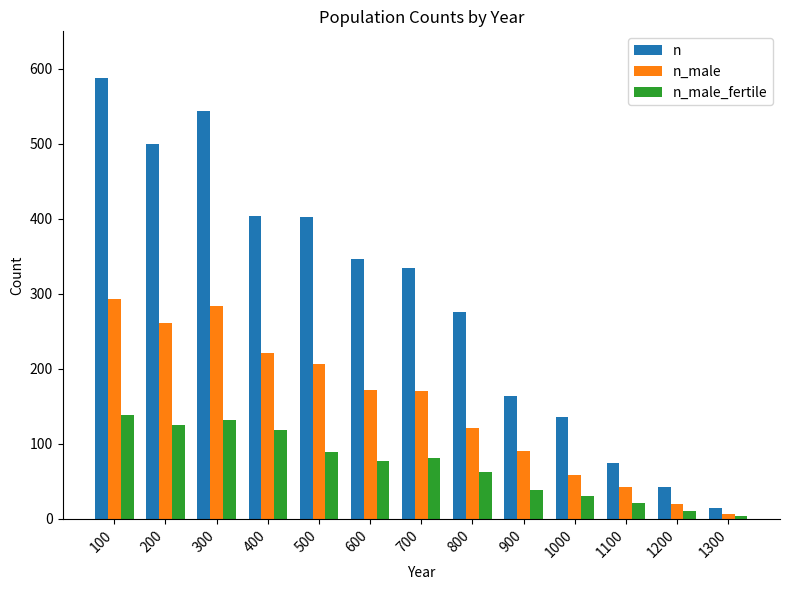

What is the minimum value shown in the chart?

4